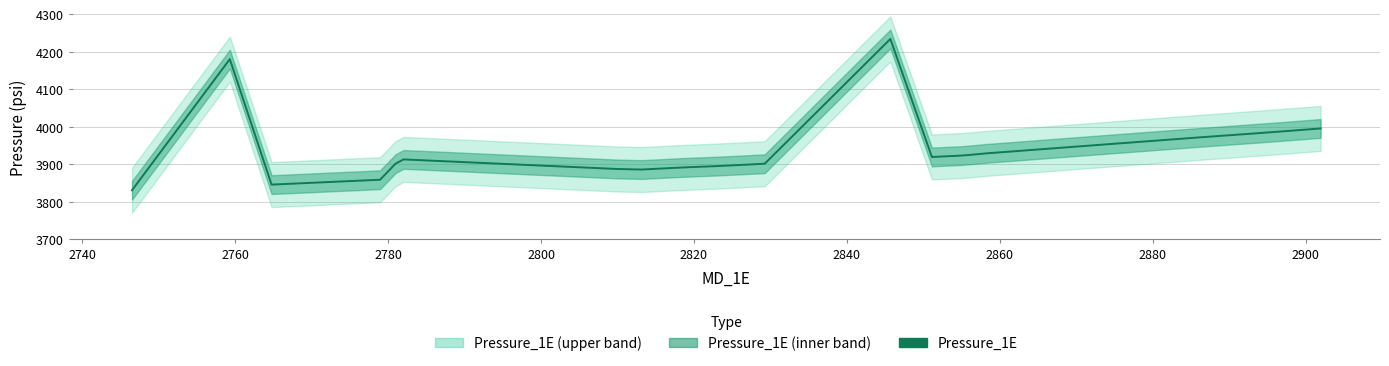

Does the chart have visible grid lines?

Yes